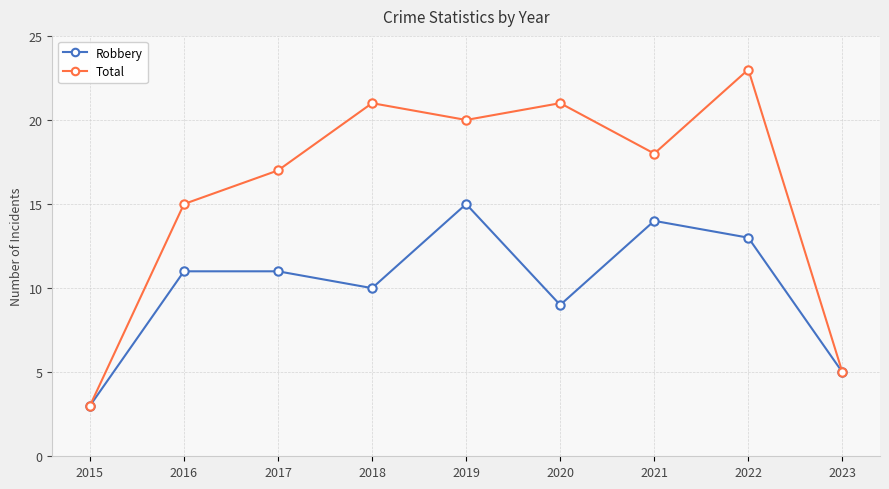

What is the value of the Total point at the 2nd from the left?

15